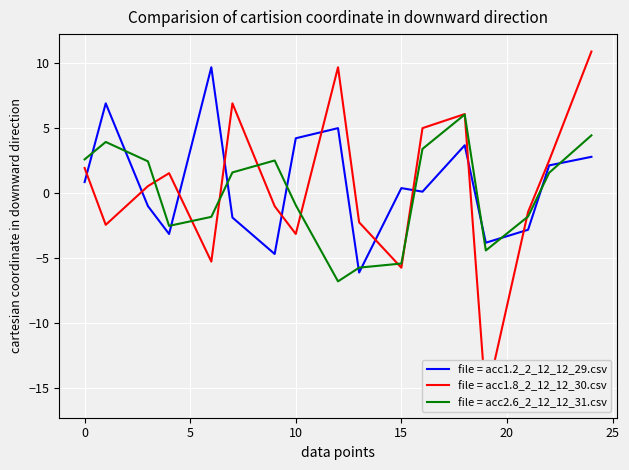

At which category does the chart reach its minimum across all series?

19